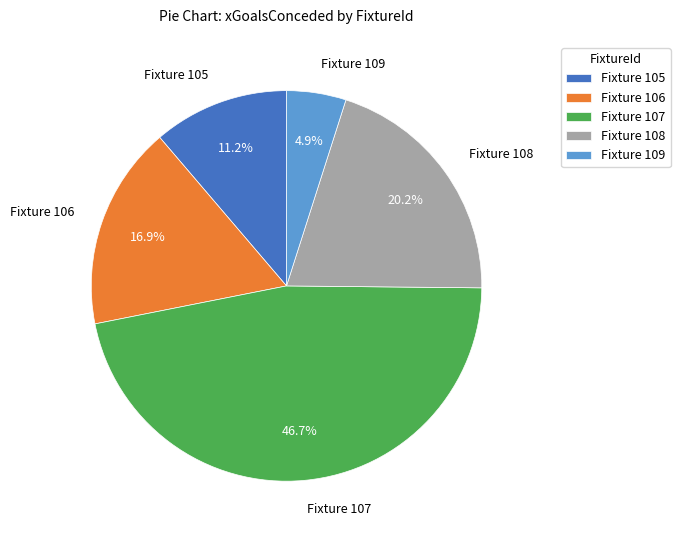

Rank the categories by value from lowest to highest.

Fixture 109, Fixture 105, Fixture 106, Fixture 108, Fixture 107